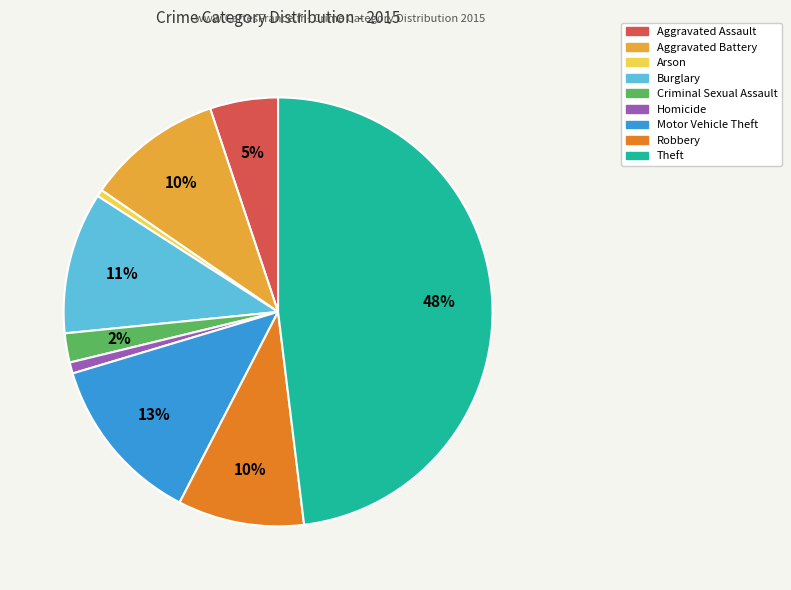

To the nearest percent, what is the difference between the Burglary and Arson slice percentages?

10%